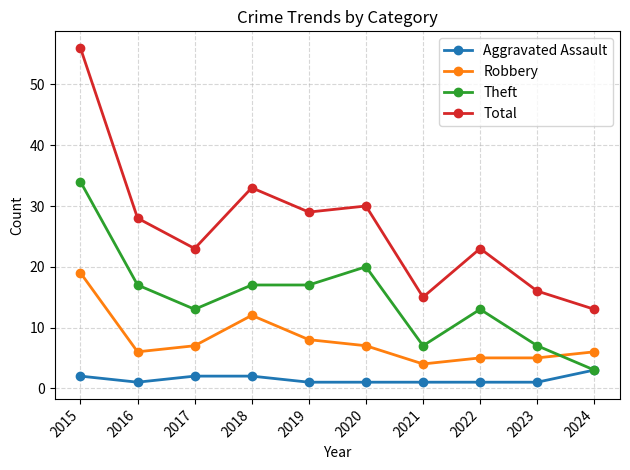

The Theft series shows 20 at 2020. True or false?

True